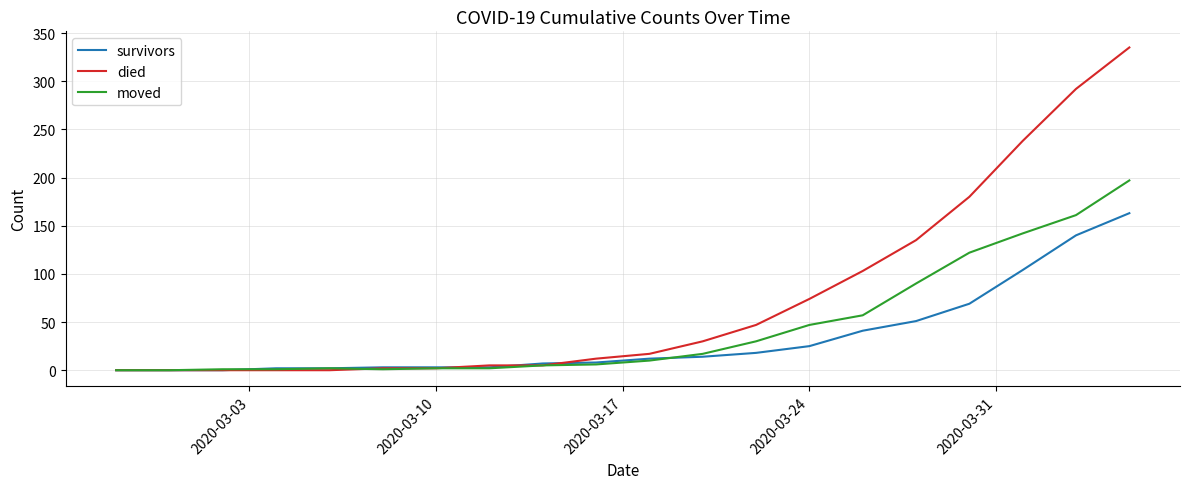

Which series has the largest total across all categories?

died